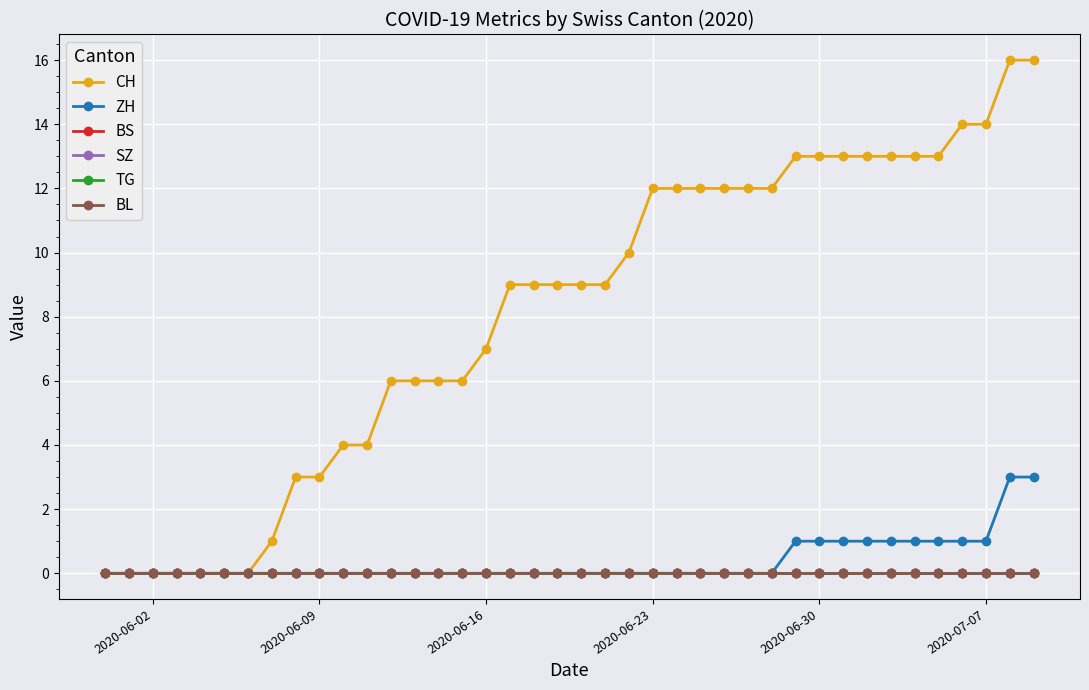

At which label does CH reach its minimum?

2020-06-02